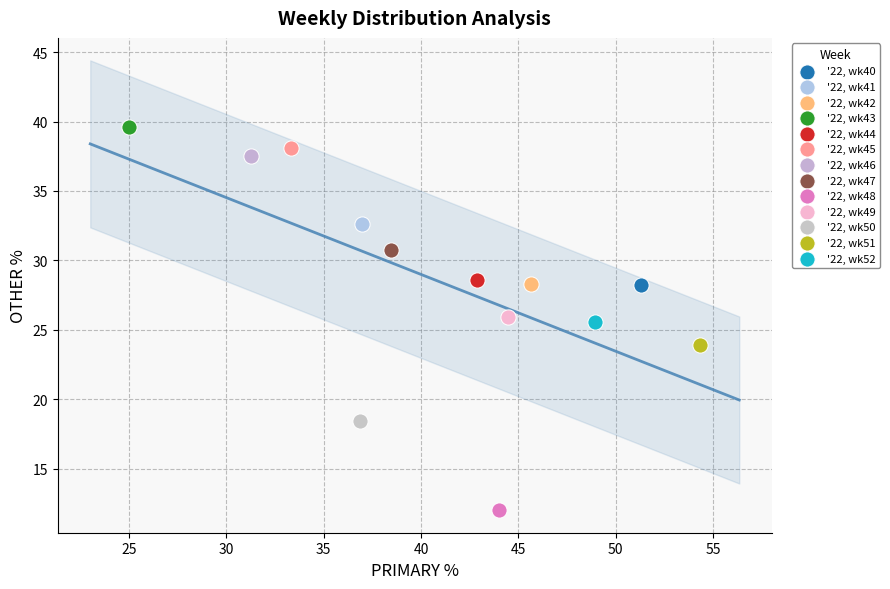

What are all the series names shown in the legend?

'22, wk40, '22, wk41, '22, wk42, '22, wk43, '22, wk44, '22, wk45, '22, wk46, '22, wk47, '22, wk48, '22, wk49, '22, wk50, '22, wk51, '22, wk52